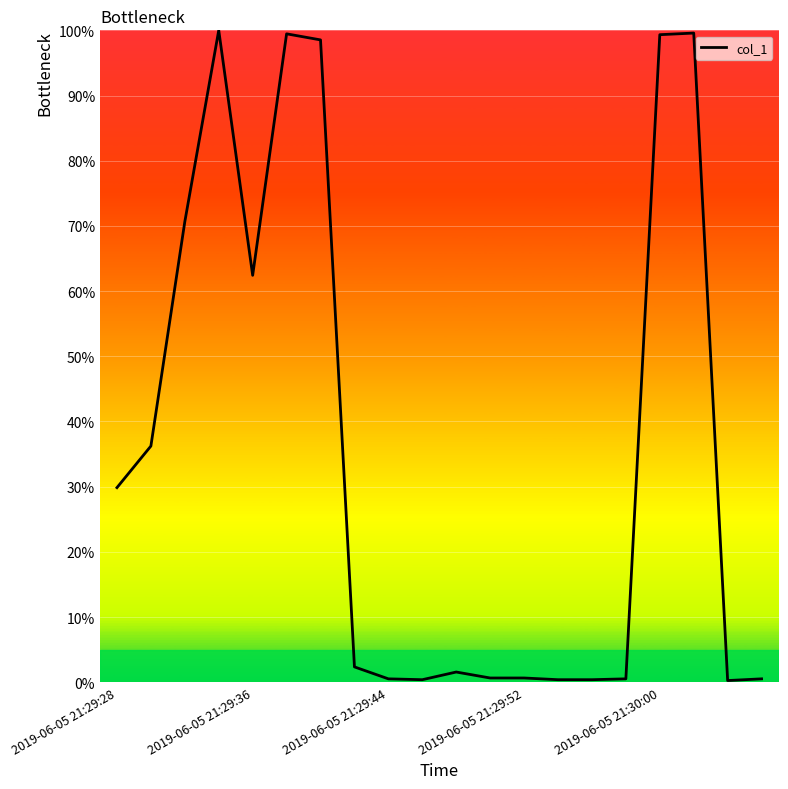

What is the greatest value displayed?

100.0